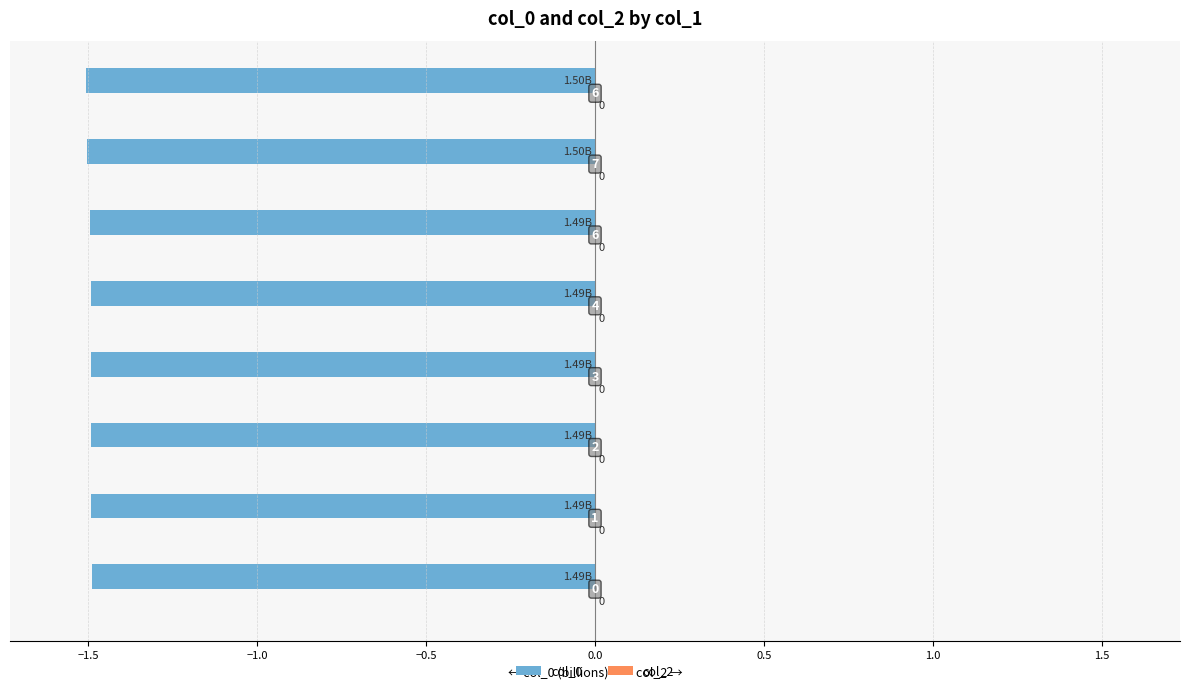

Does the chart contain stacked bars?

No